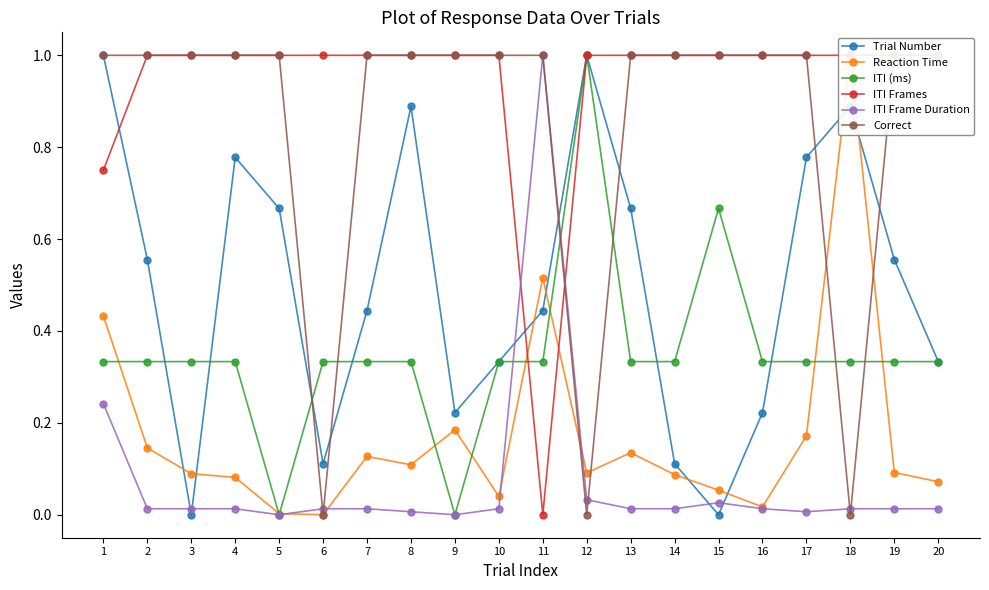

In Trial Number, how many points are lower than both neighbors (excluding endpoints)?

4